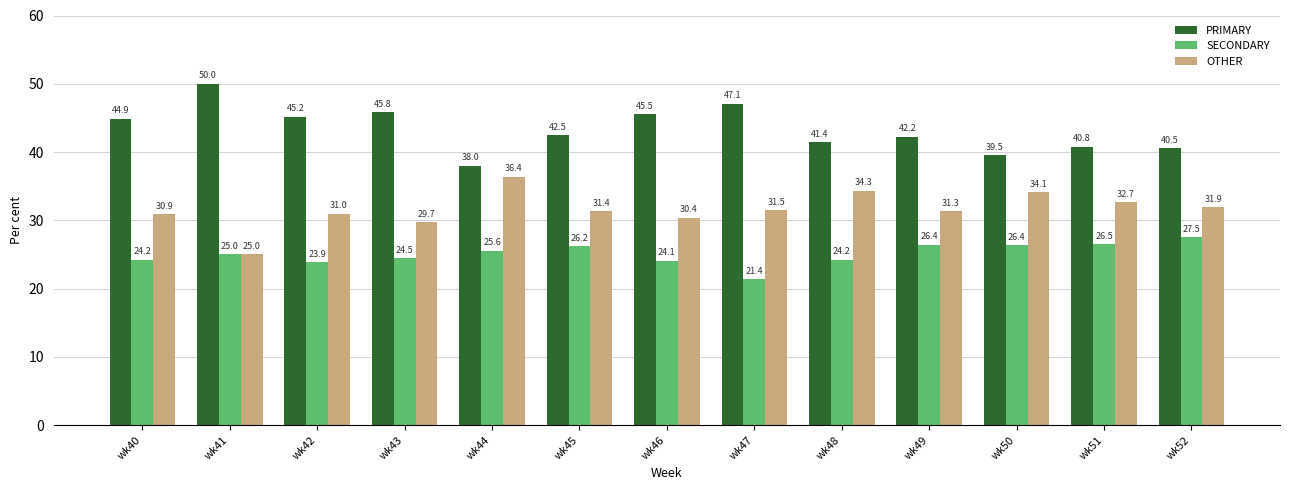

Which series has the largest total across all categories?

PRIMARY